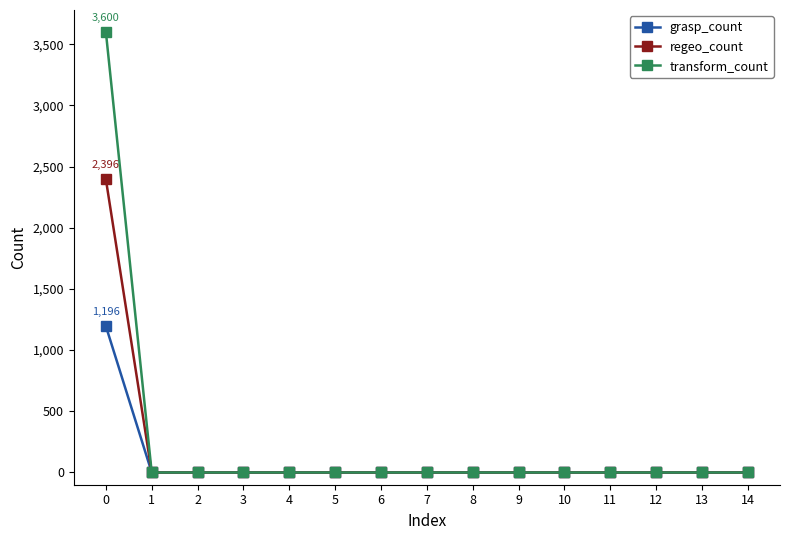

What is the difference between the maximum and minimum values in the transform_count series?

3600